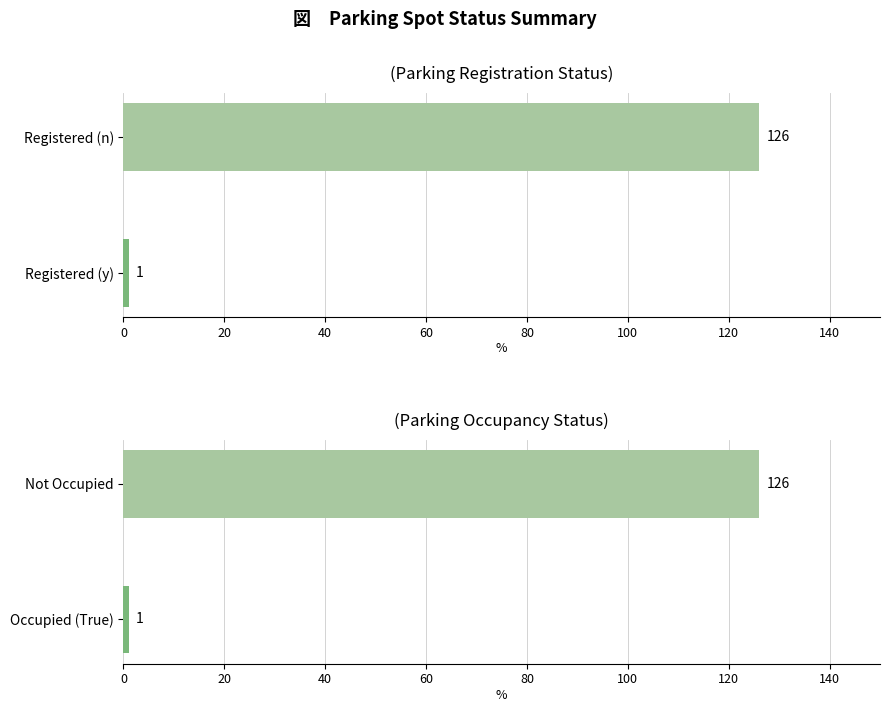

What is the minimum value shown in the chart?

1